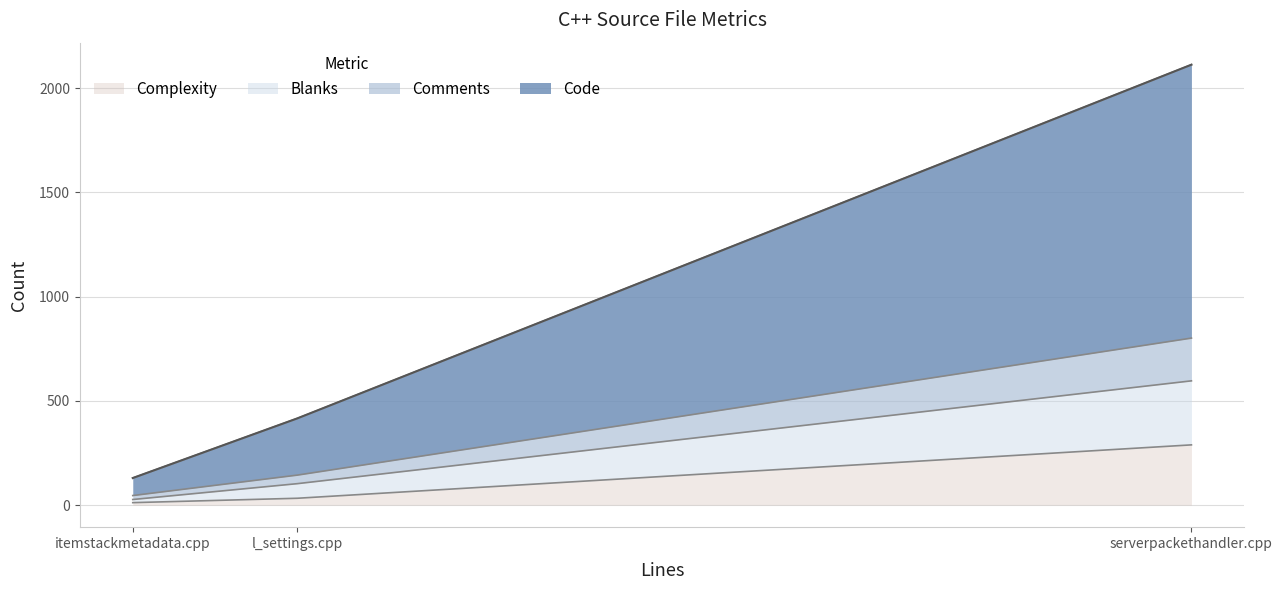

Reading left to right, transcribe all the data shown in this chart.

Code: serverpackethandler.cpp=1311	l_settings.cpp=272	itemstackmetadata.cpp=84
Comments: serverpackethandler.cpp=205	l_settings.cpp=41	itemstackmetadata.cpp=19
Blanks: serverpackethandler.cpp=307	l_settings.cpp=70	itemstackmetadata.cpp=15
Complexity: serverpackethandler.cpp=289	l_settings.cpp=33	itemstackmetadata.cpp=12